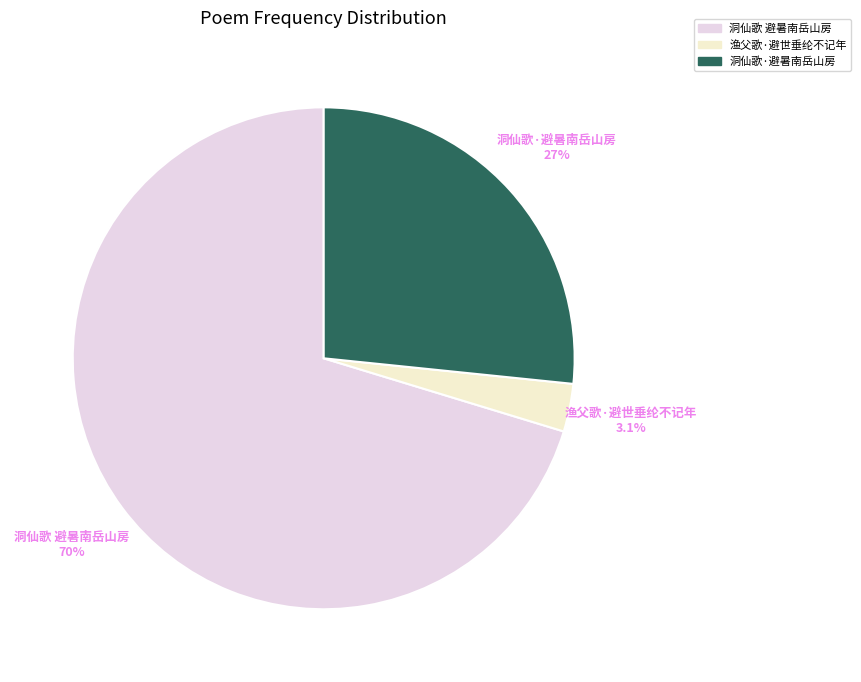

Rank the categories by value from lowest to highest.

渔父歌·避世垂纶不记年, 洞仙歌·避暑南岳山房, 洞仙歌 避暑南岳山房